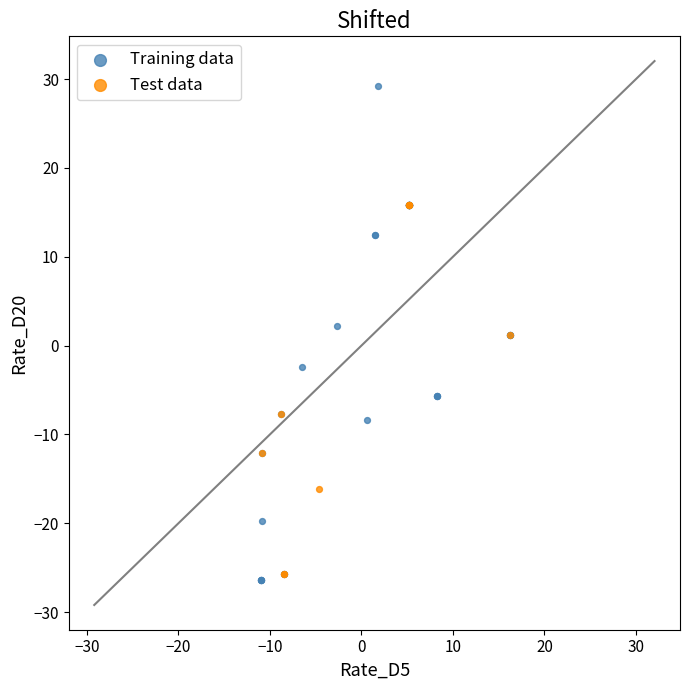

Which series reaches the minimum Y coordinate?

Training data